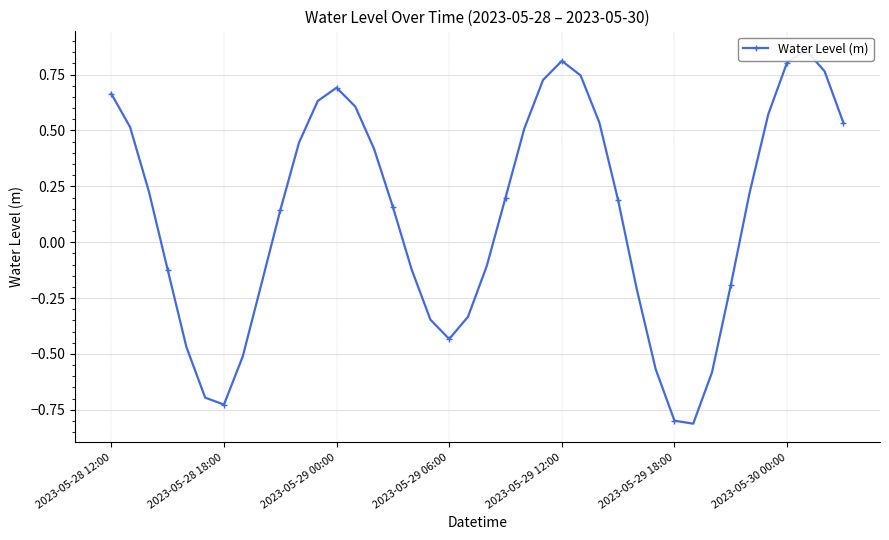

At which category does the chart reach its minimum across all series?

31